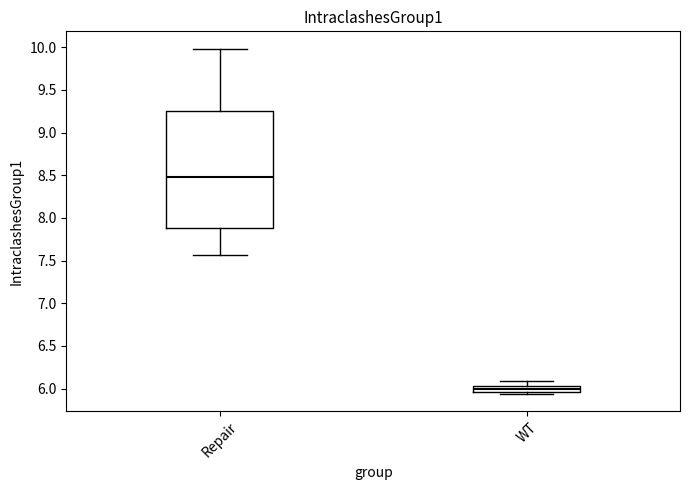

Where is the lower edge of the box for Repair on the y-axis? The values are not printed on the chart, so give them approximately, as read against the axis.

7.90